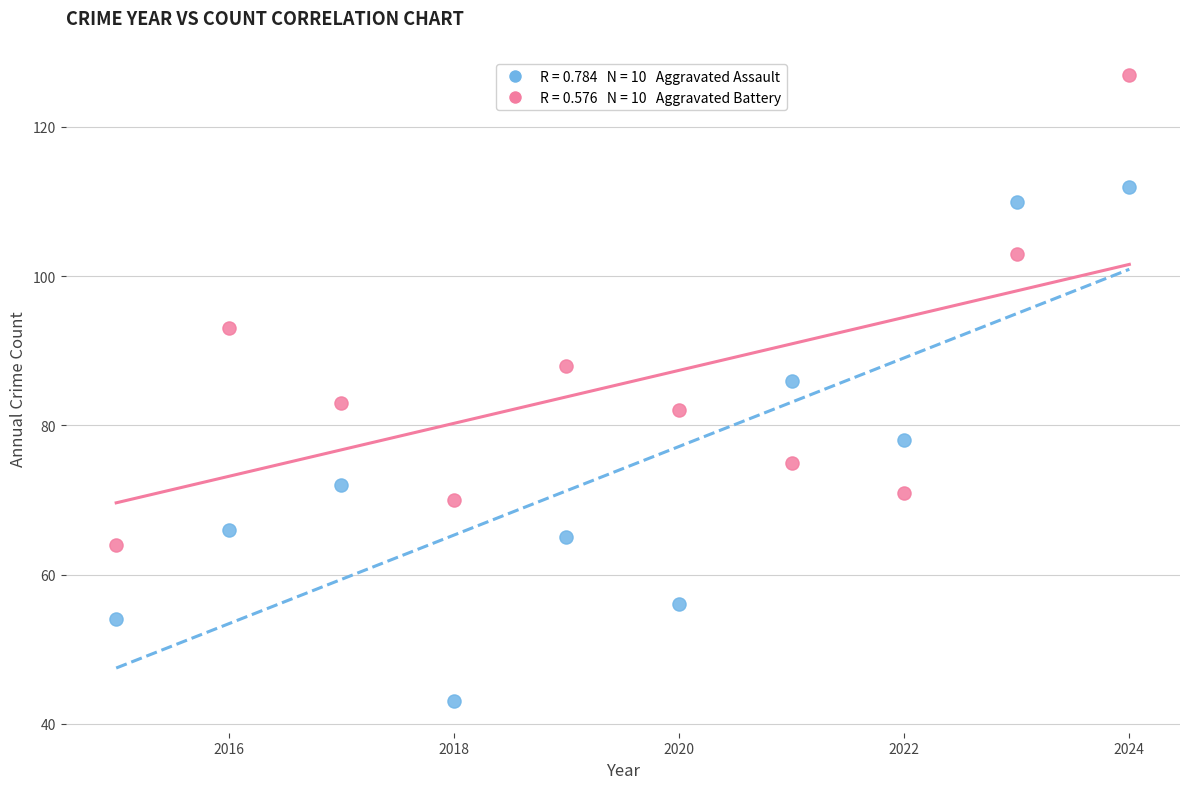

Across all series, what Y value is closest to 85?

86